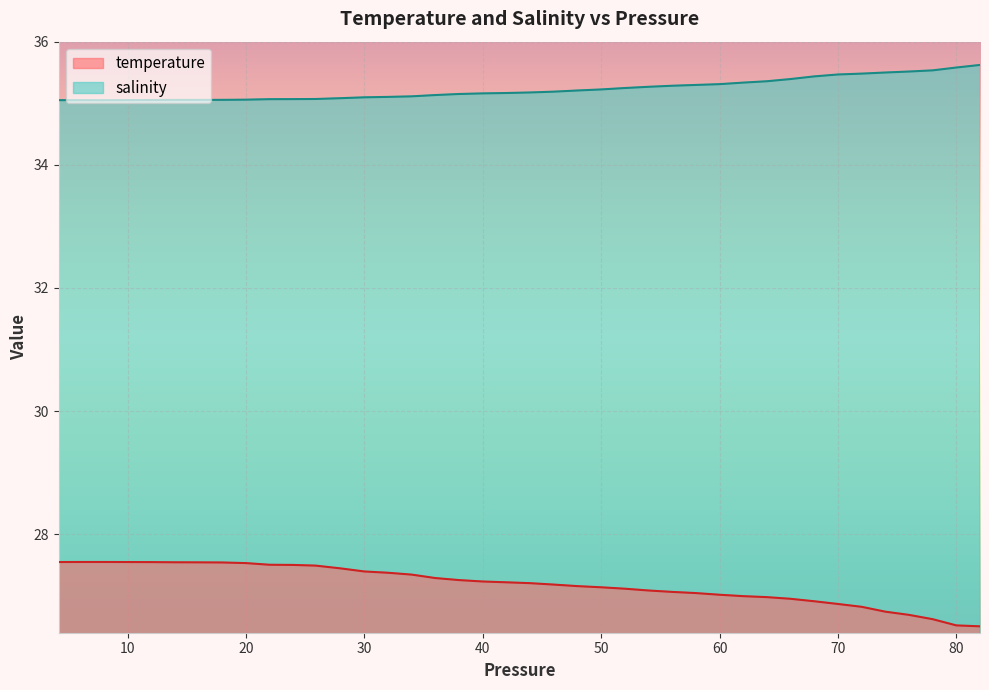

True or false: temperature and salinity cross at least once.

False